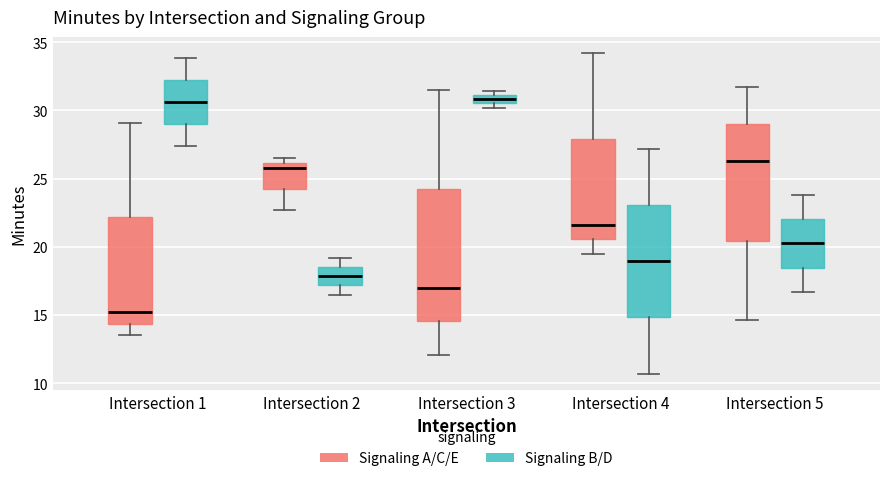

Comparing the boxes themselves (not the whiskers), which one is the tallest?

Intersection 3 (Signaling A/C/E)